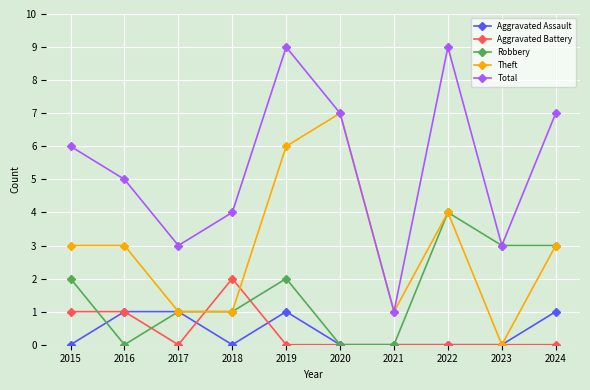

What is the difference between the second highest and minimum values in the Total series?

8